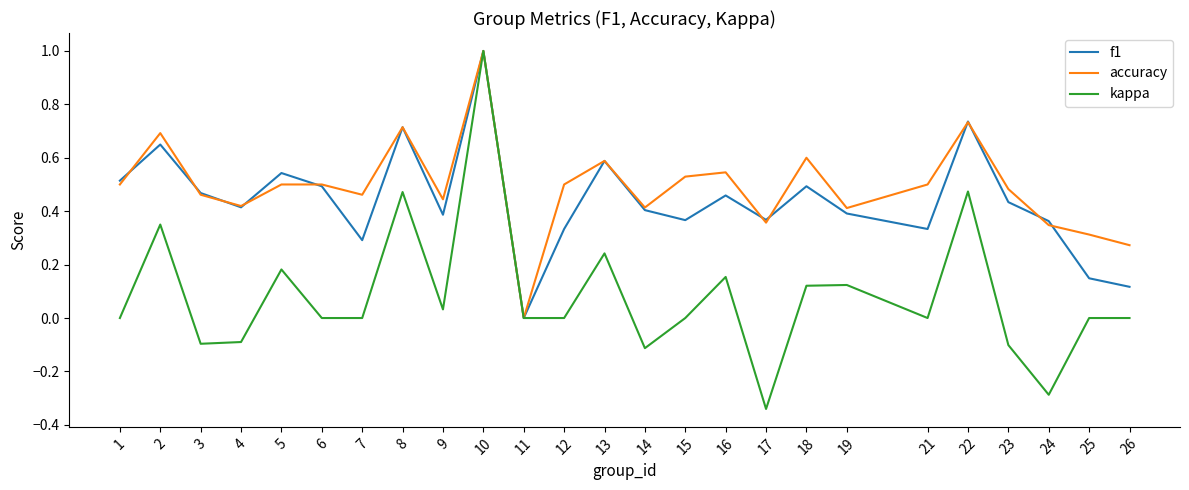

Between 12 and 13, which series saw the biggest shift?

f1